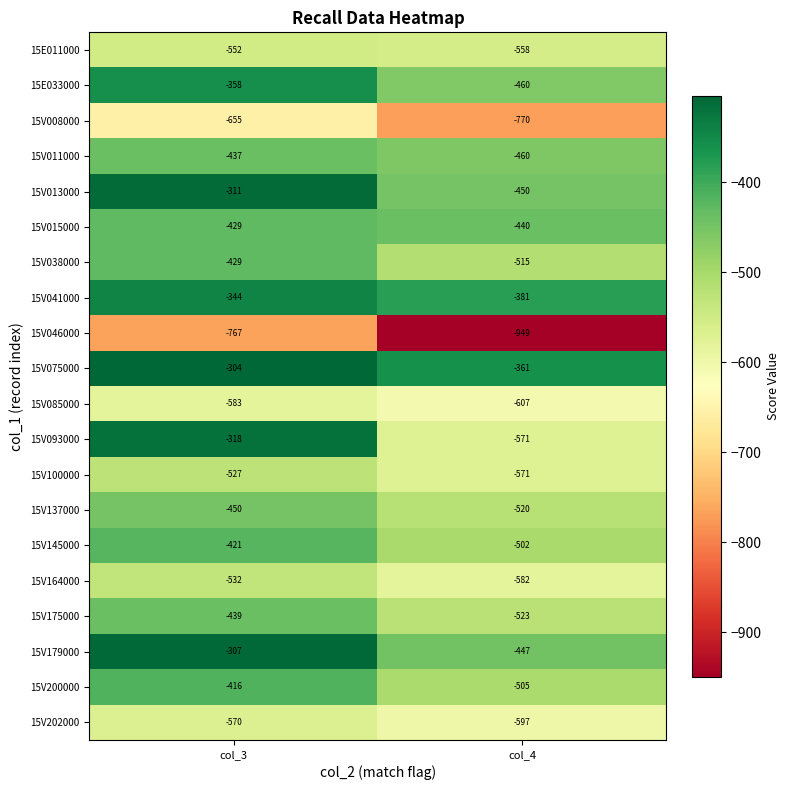

The value of 15V013000 at col_3 is -311. True or false?

True